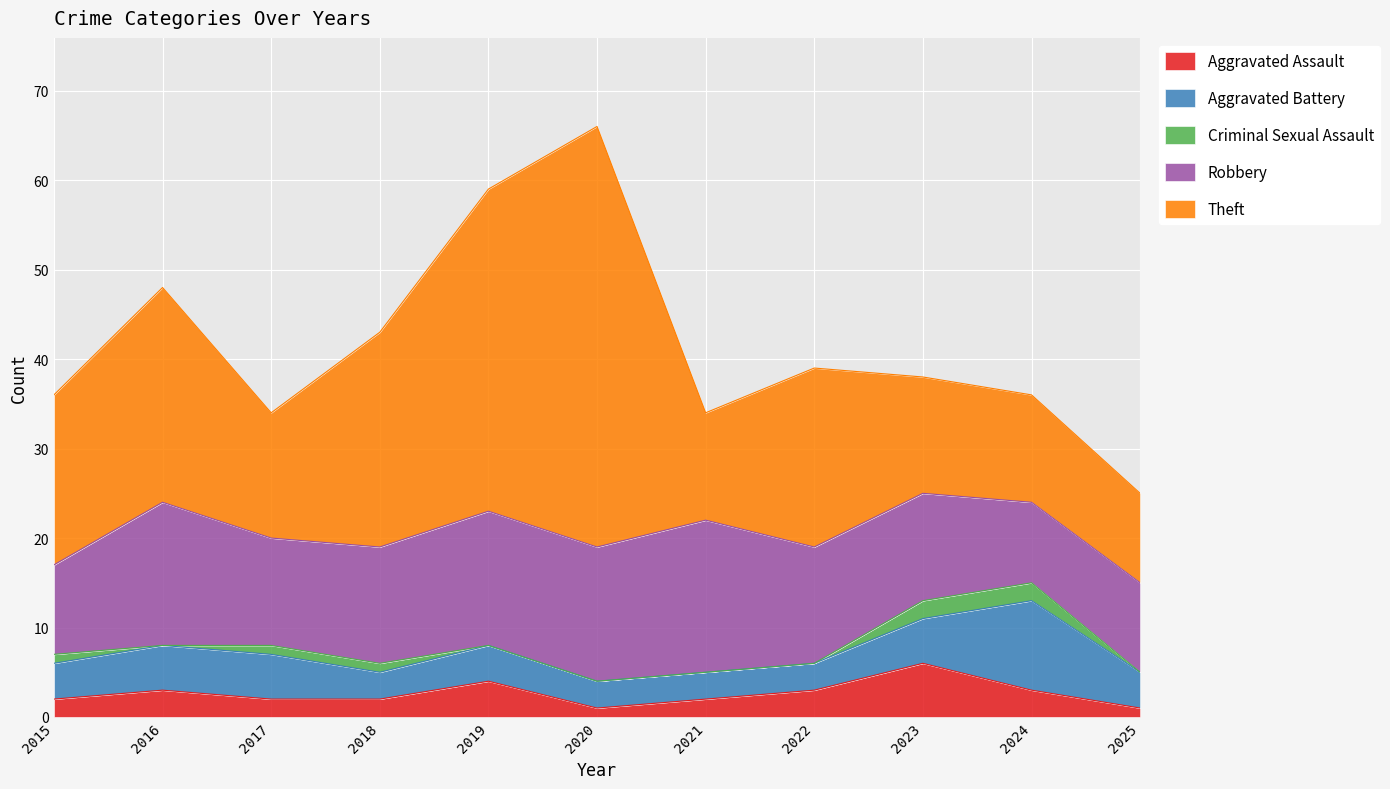

At how many categories does at least one series exceed 38?

1